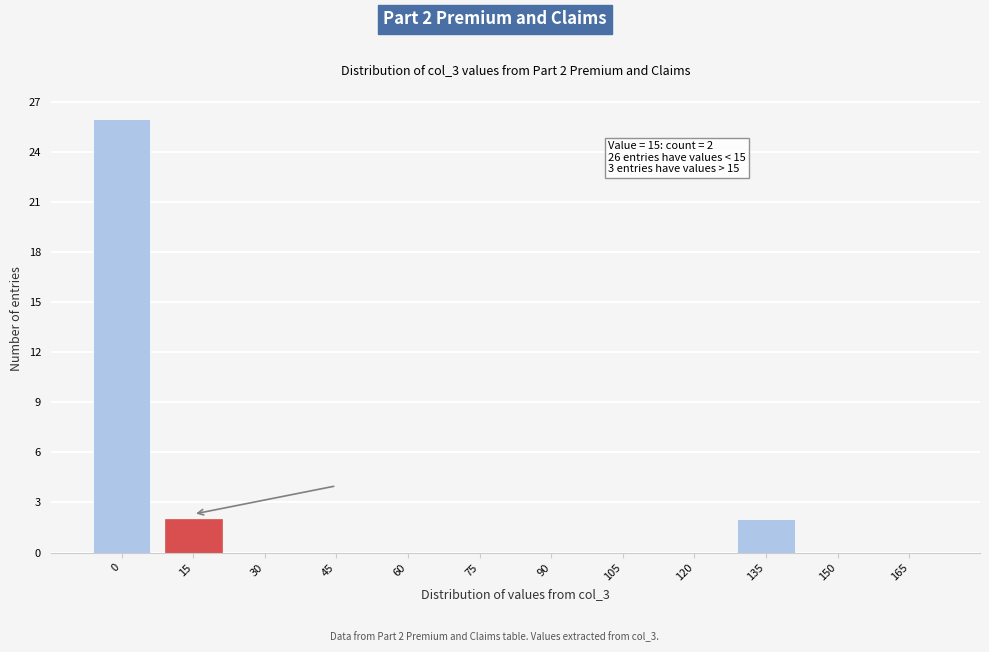

Reading left to right, what are all the values shown in this chart?

0=26	15=2	30=0	45=0	60=0	75=0	90=0	105=0	120=0	135=2	150=0	165=0